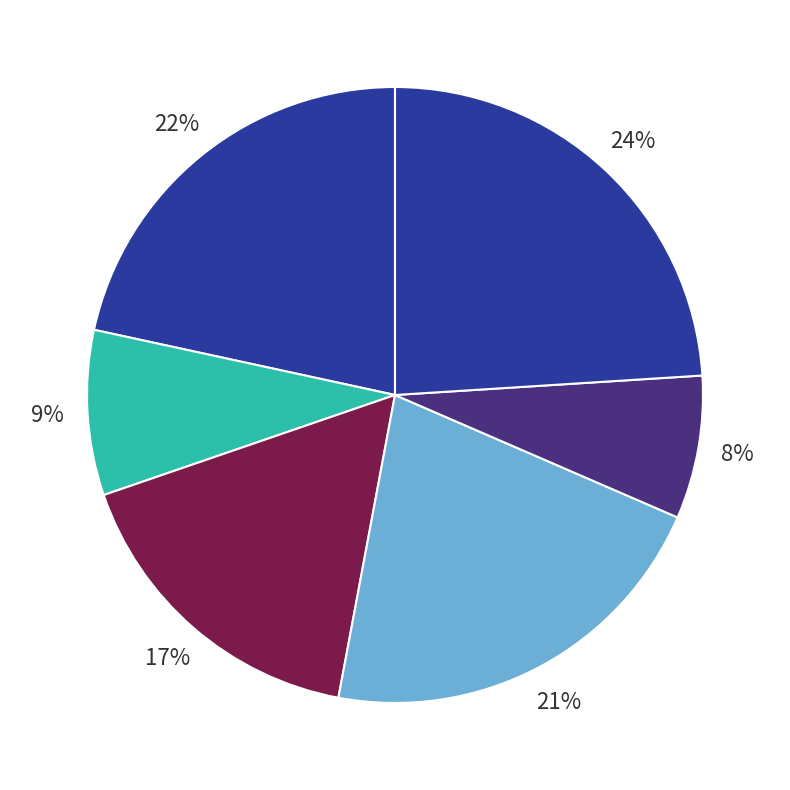

To the nearest percent, what is the difference between the largest and smallest slice percentages?

16%